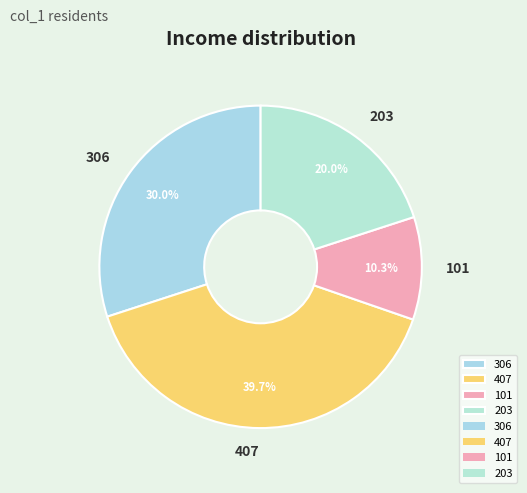

Which slice is the smallest?

101